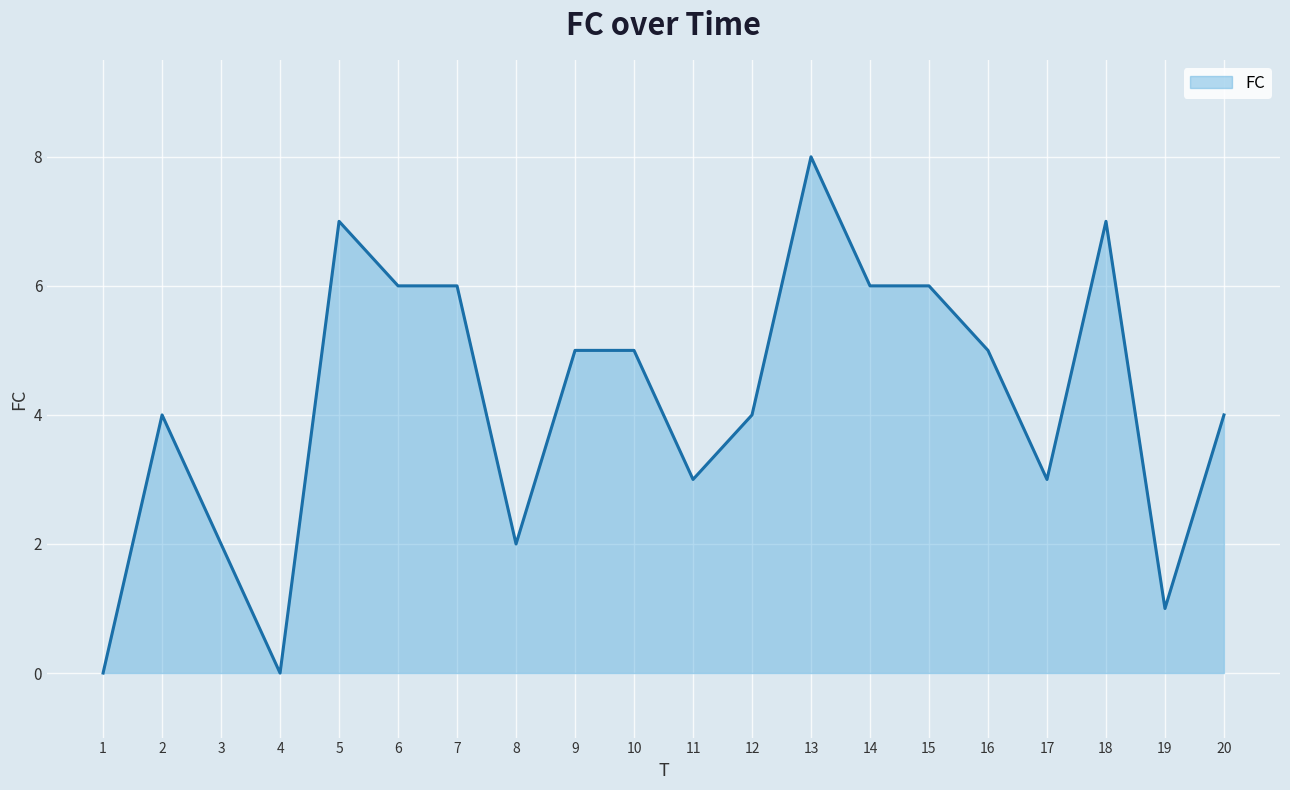

What is the change in value from 3 to 9?

+3